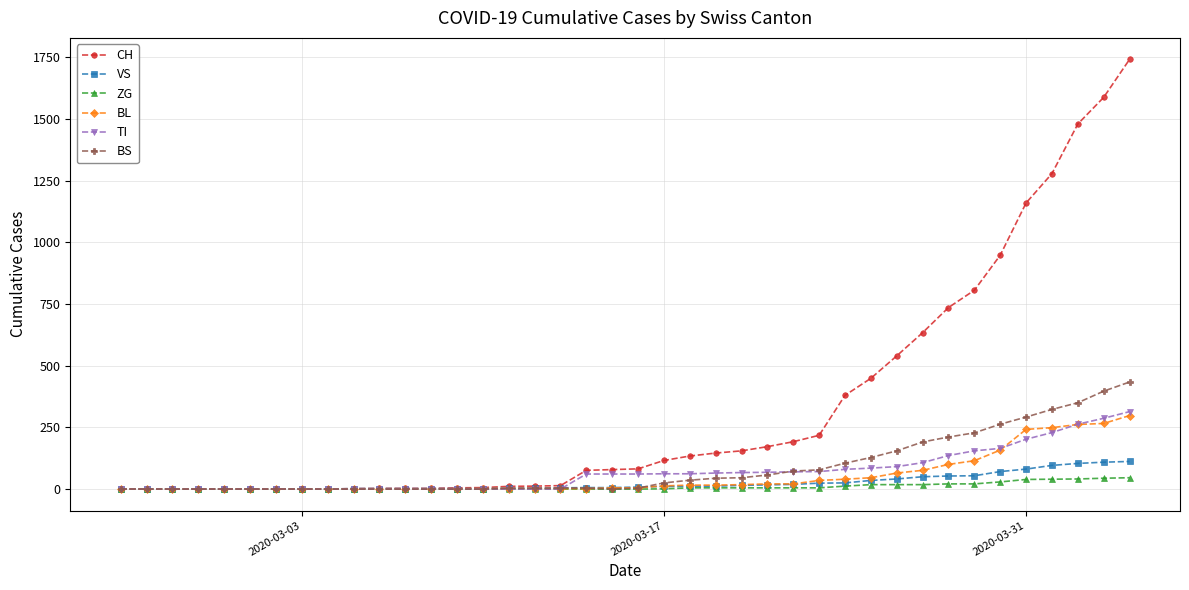

List the series in order of their peak value, lowest first.

ZG, VS, BL, TI, BS, CH